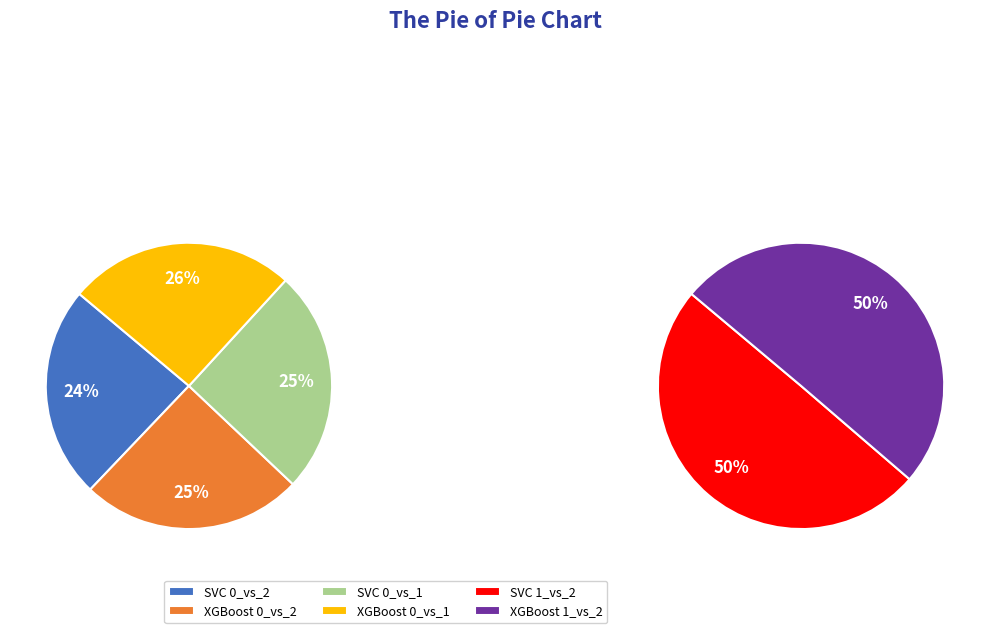

Count the number of slices in the pie.

6